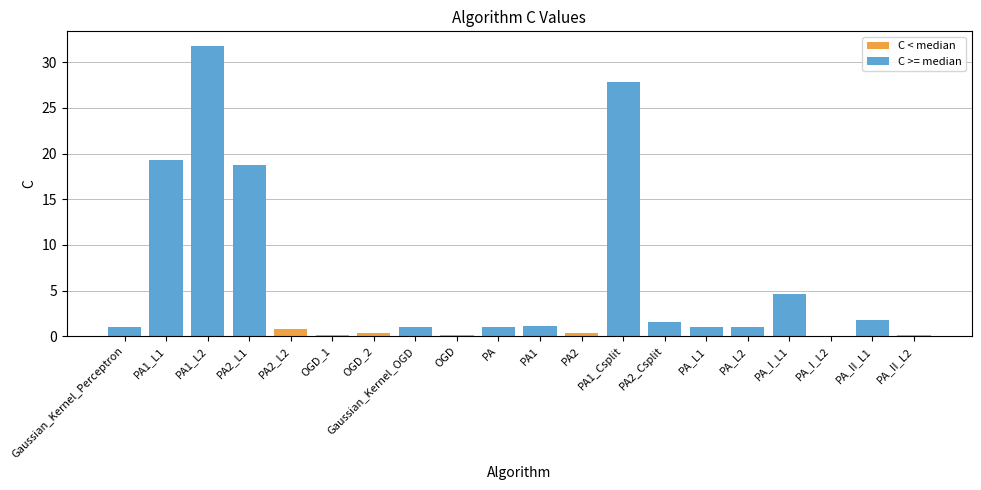

What is the highest value of the C < median series?

0.8